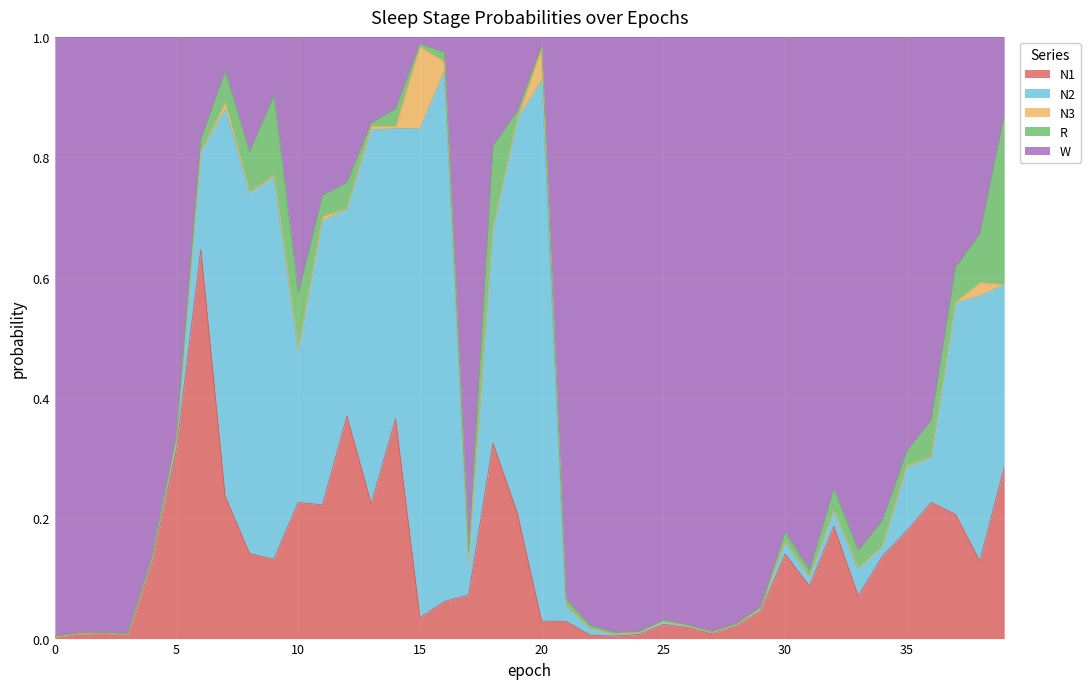

Where is the first local minimum for N1?

3